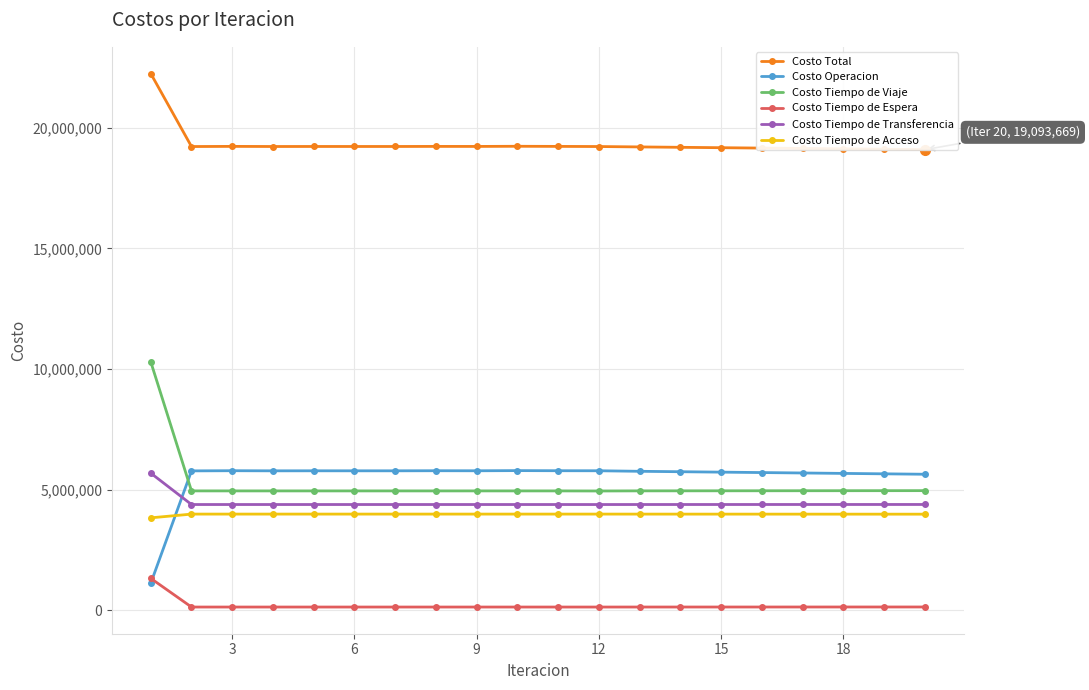

Which series has the largest total across all categories?

Costo Total